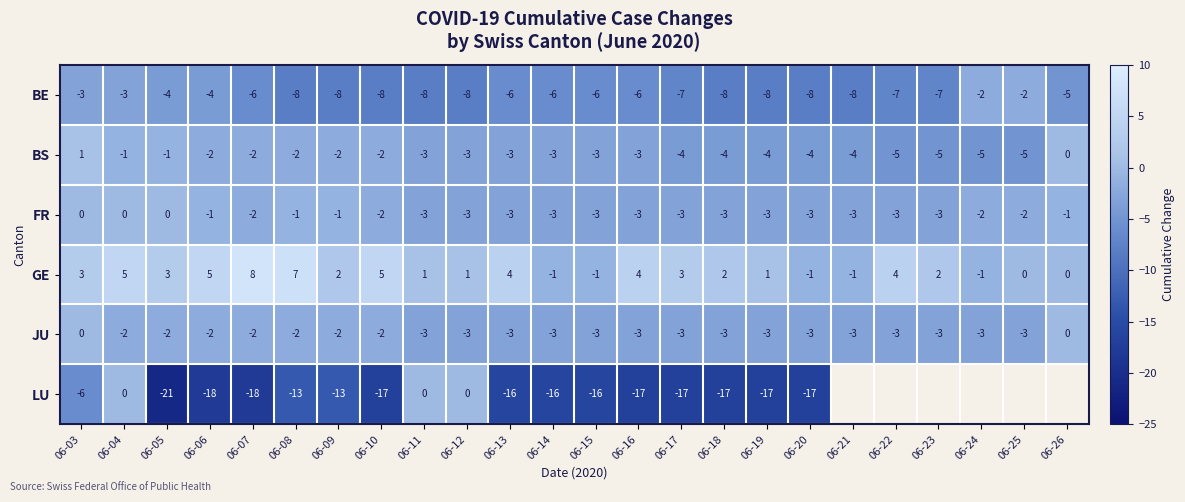

How many categories are shown in the chart?

24